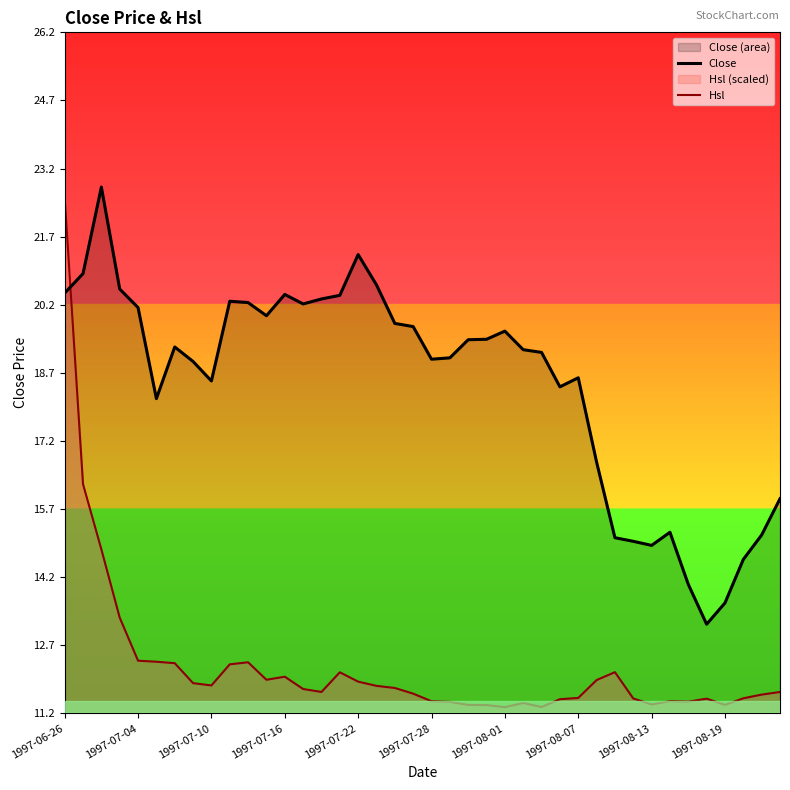

List the series in order of their peak value, lowest first.

Hsl, Close